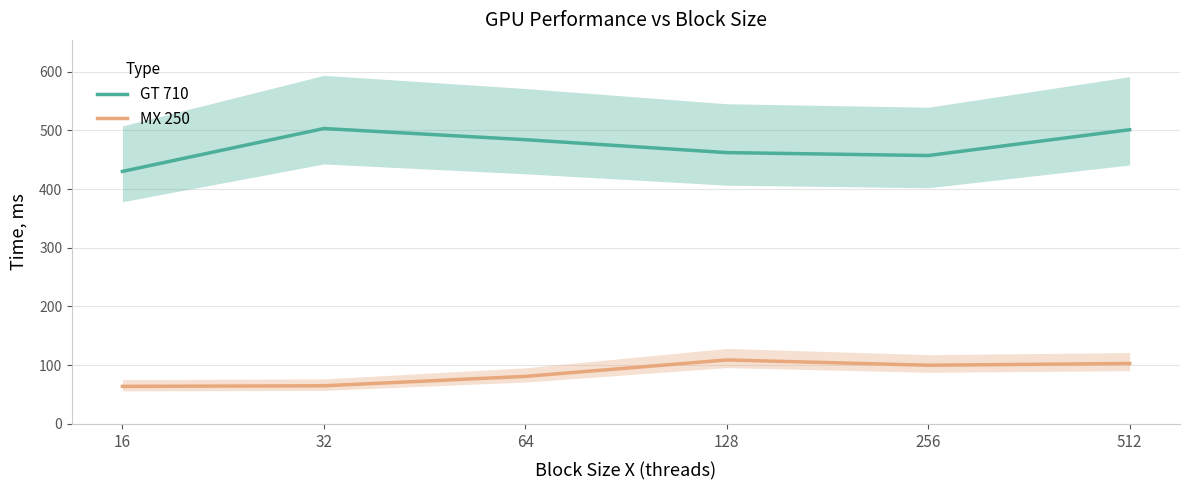

Which series has the widest spread of values?

GT 710